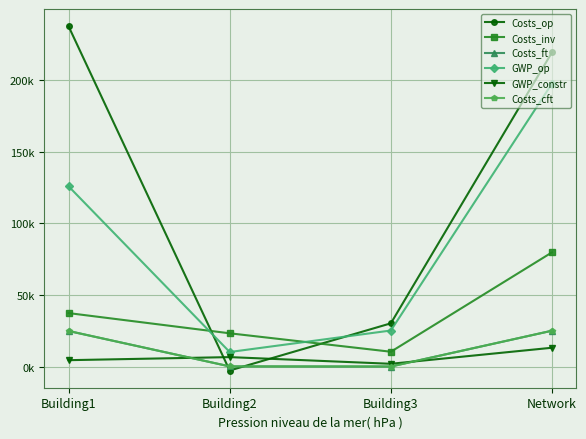

At which label does GWP_constr first exceed 6620?

Building2